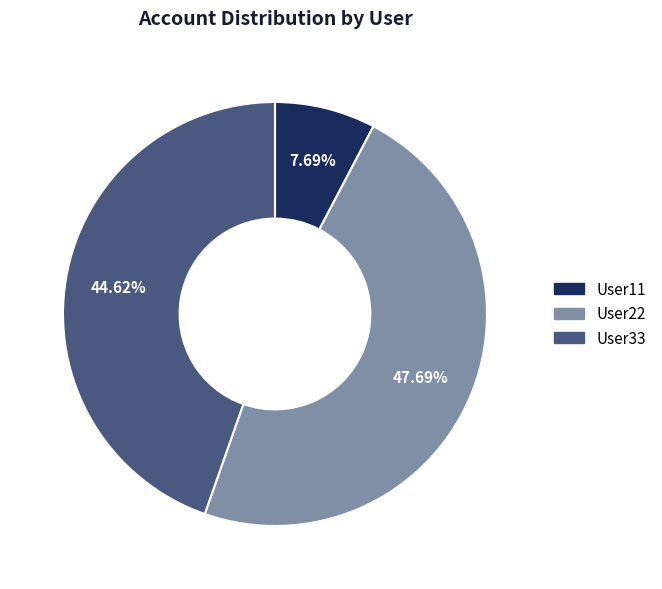

How many slices are in this pie chart?

3